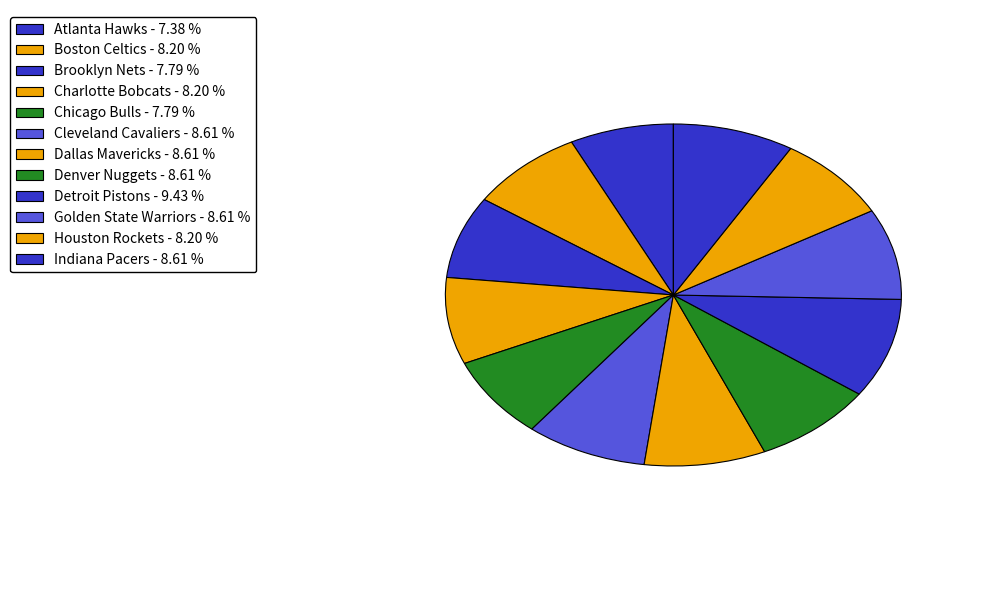

To the nearest percent, what is the combined percentage of Indiana Pacers and Charlotte Bobcats?

17%